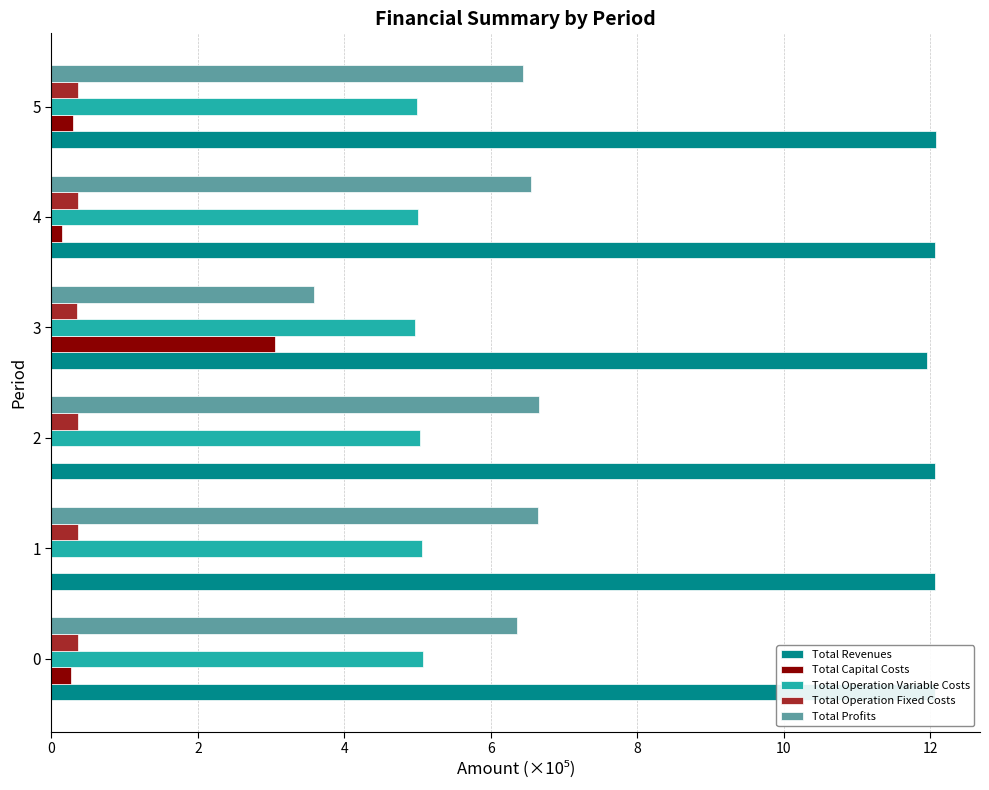

What is the highest value of the Total Revenues series?

12.1